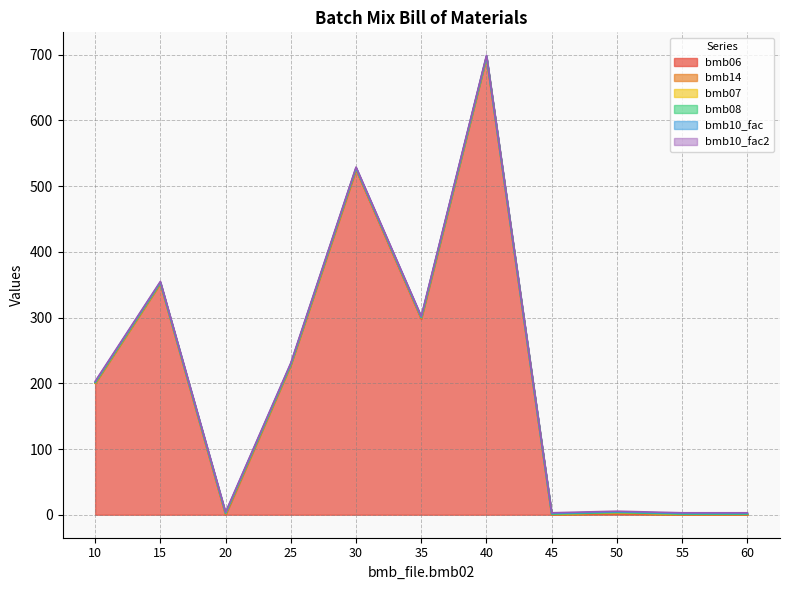

How many data points in bmb06 are above 200?

5